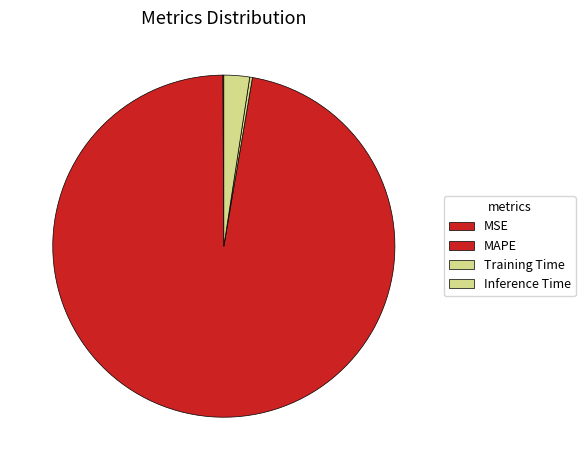

To the nearest percent, what is the combined percentage of MAPE and Inference Time?

100%